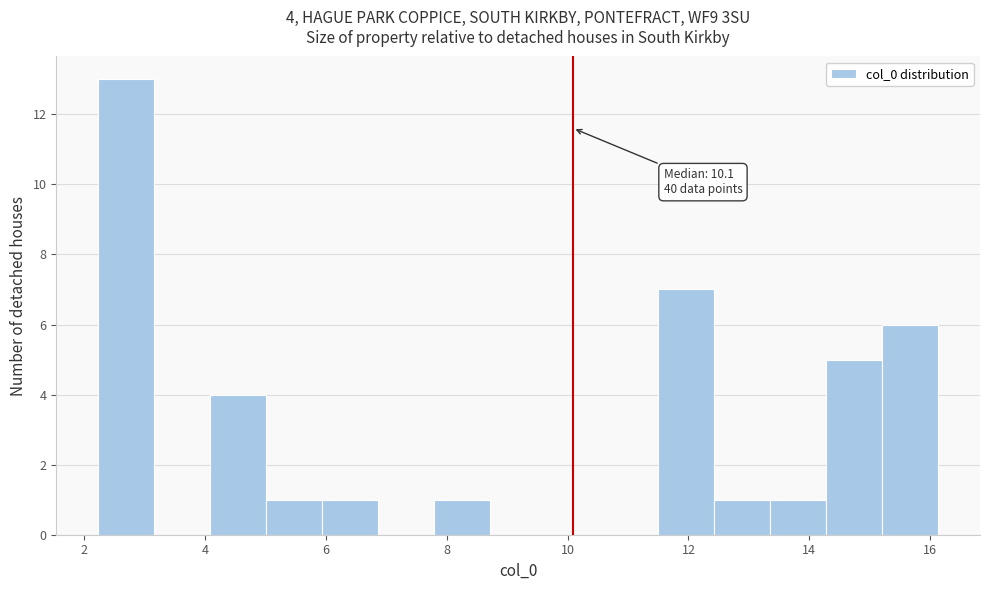

Which range on the x-axis has the tallest bar?

2.2 to 3.2